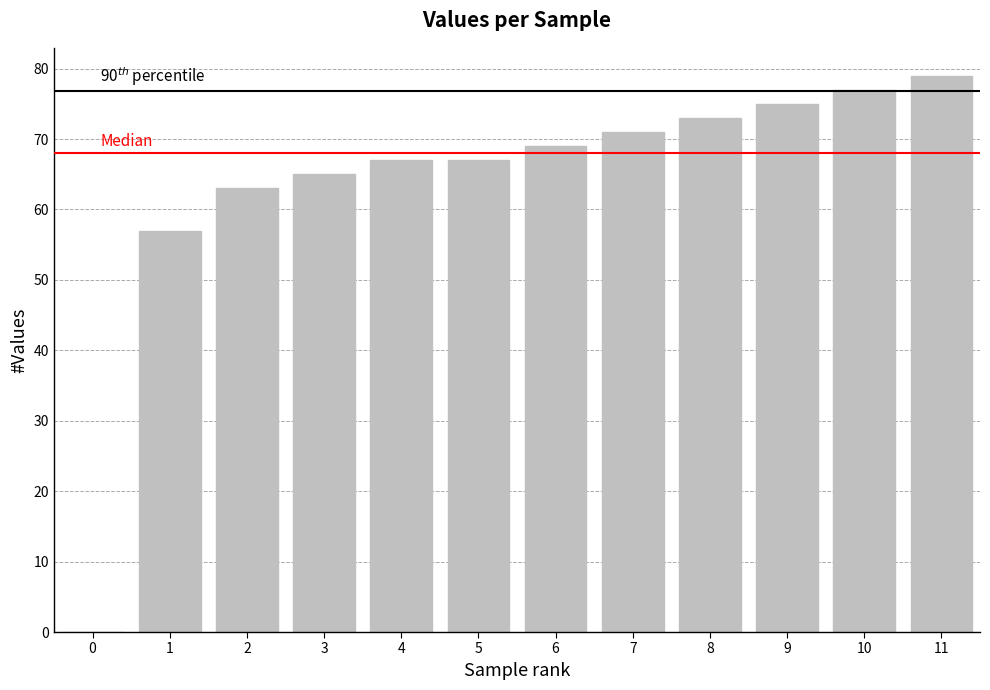

Reading left to right, extract all data points from this chart.

0	57	63	65	67	67	69	71	73	75	77	79